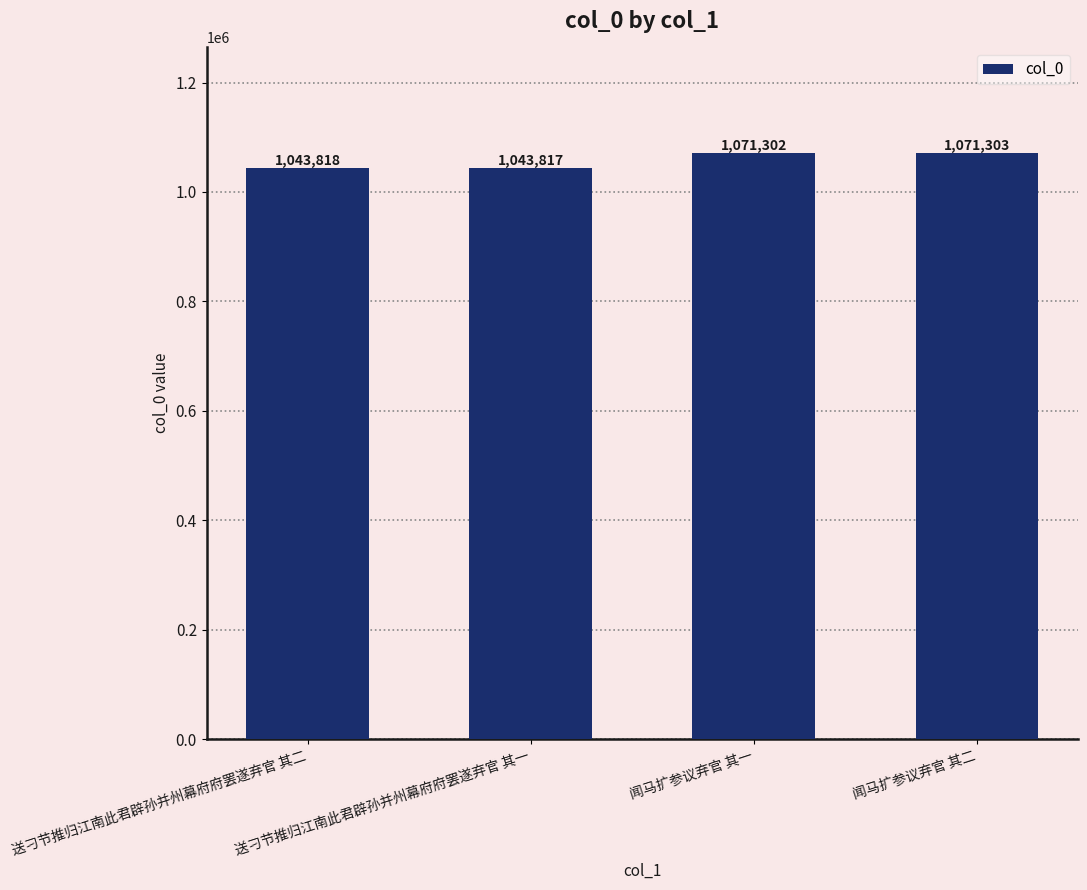

True or false: the data shows 442204 at 送刁节推归江南此君辟孙并州幕府府罢遂弃官 其二.

False